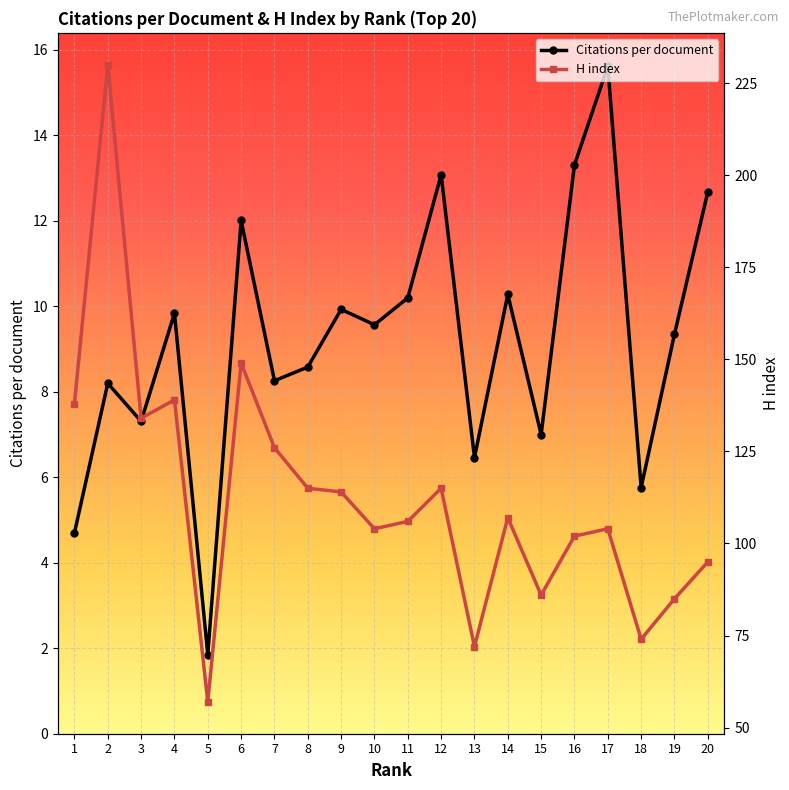

What is the minimum value for Citations per document?

1.9